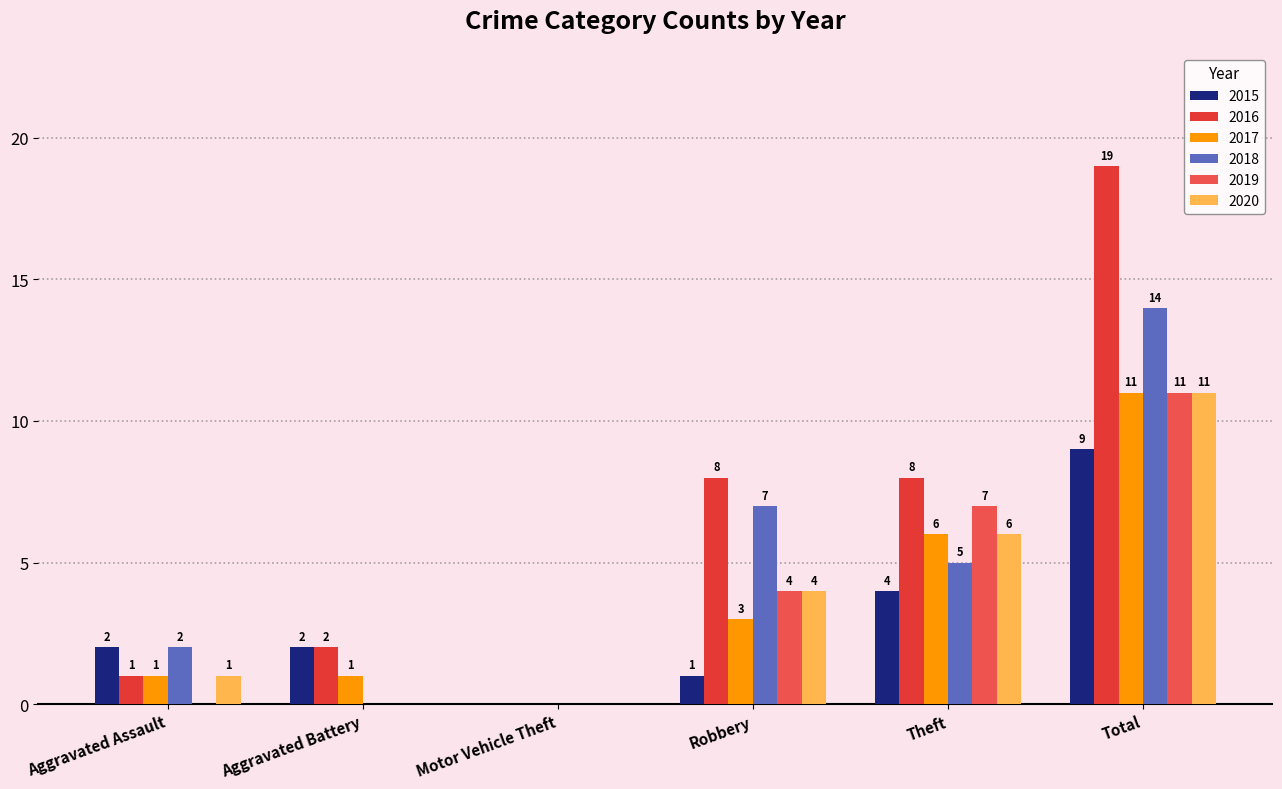

At which label is 2019 closest to 5?

Robbery